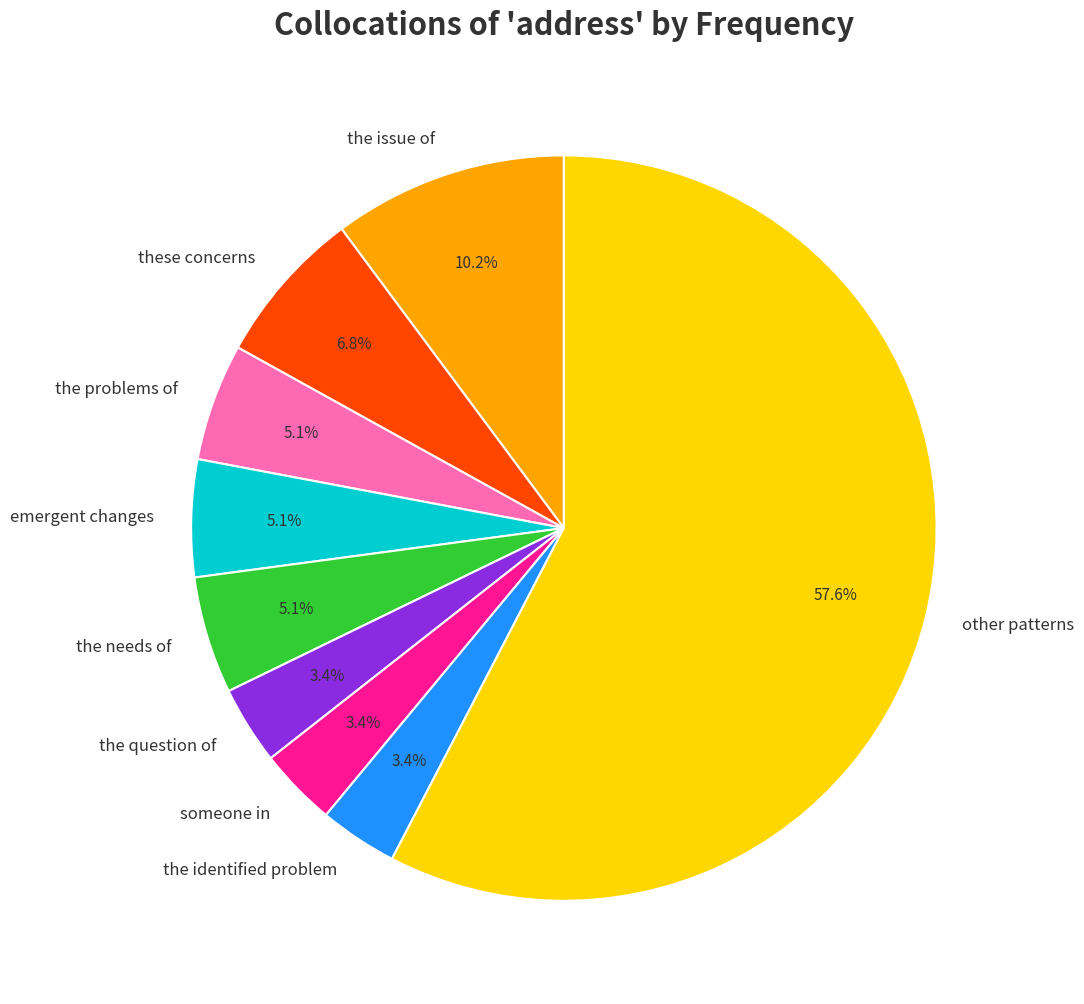

Which has a higher value, other patterns or these concerns?

other patterns